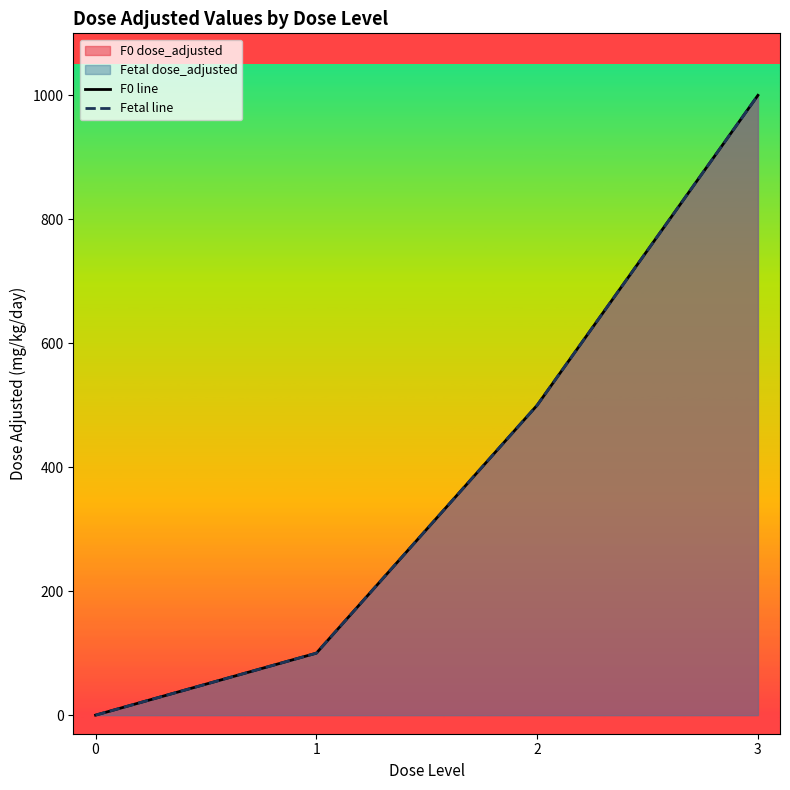

How many lines are shown in the chart?

2